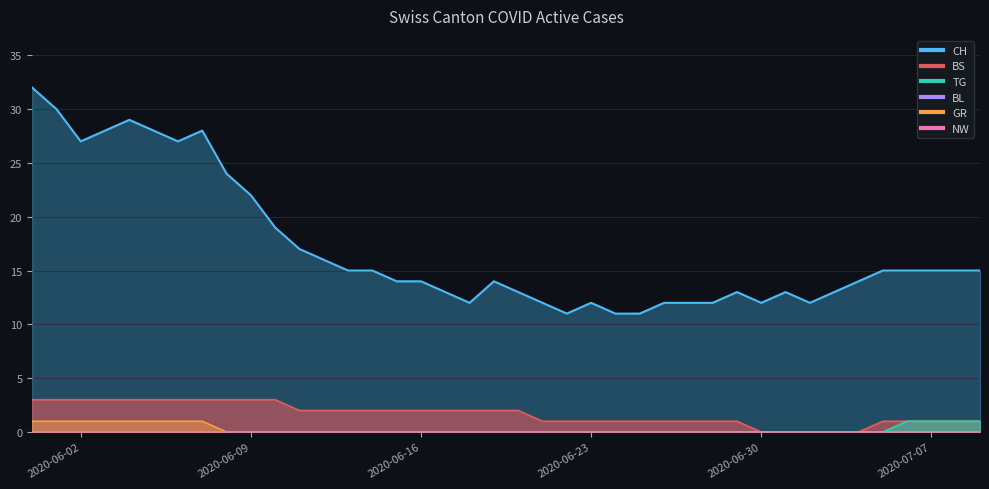

Reading left to right, what are all the values shown in this chart?

CH: 32	30	27	28	29	28	27	28	24	22	19	17	16	15	15	14	14	13	12	14	13	12	11	12	11	11	12	12	12	13	12	13	12	13	14	15	15	15	15	15
BS: 3	3	3	3	3	3	3	3	3	3	3	2	2	2	2	2	2	2	2	2	2	1	1	1	1	1	1	1	1	1	0	0	0	0	0	1	1	1	1	1
TG: 0	0	0	0	0	0	0	0	0	0	0	0	0	0	0	0	0	0	0	0	0	0	0	0	0	0	0	0	0	0	0	0	0	0	0	0	1	1	1	1
GR: 1	1	1	1	1	1	1	1	0	0	0	0	0	0	0	0	0	0	0	0	0	0	0	0	0	0	0	0	0	0	0	0	0	0	0	0	0	0	0	0